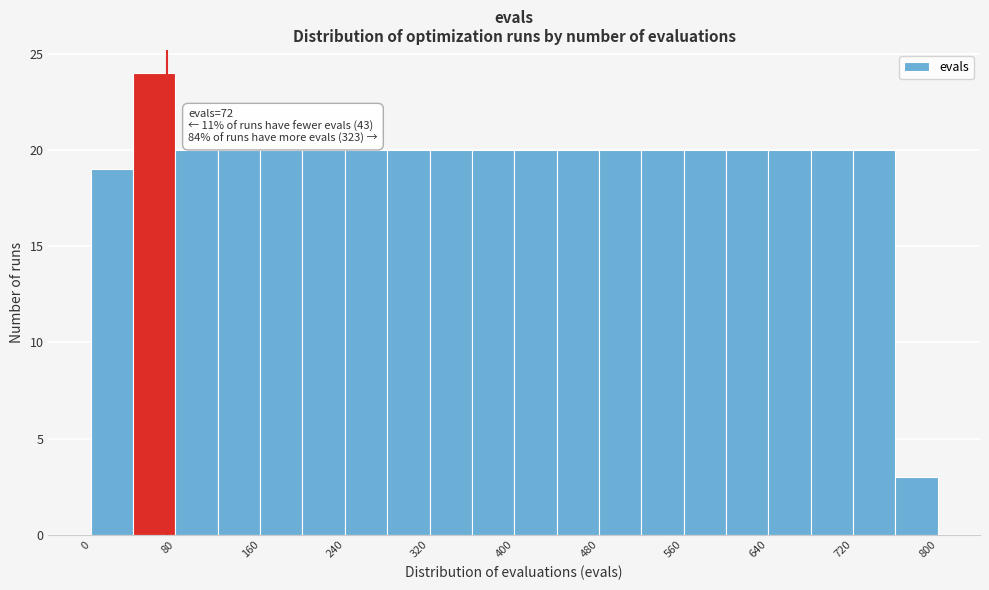

Which range on the x-axis has the tallest bar?

40 to 80